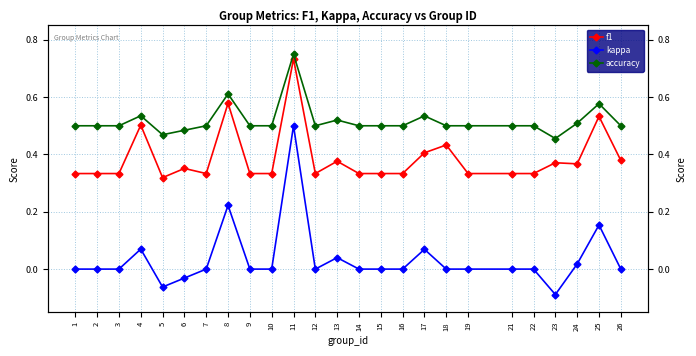

Which label corresponds to the largest value in the chart?

11